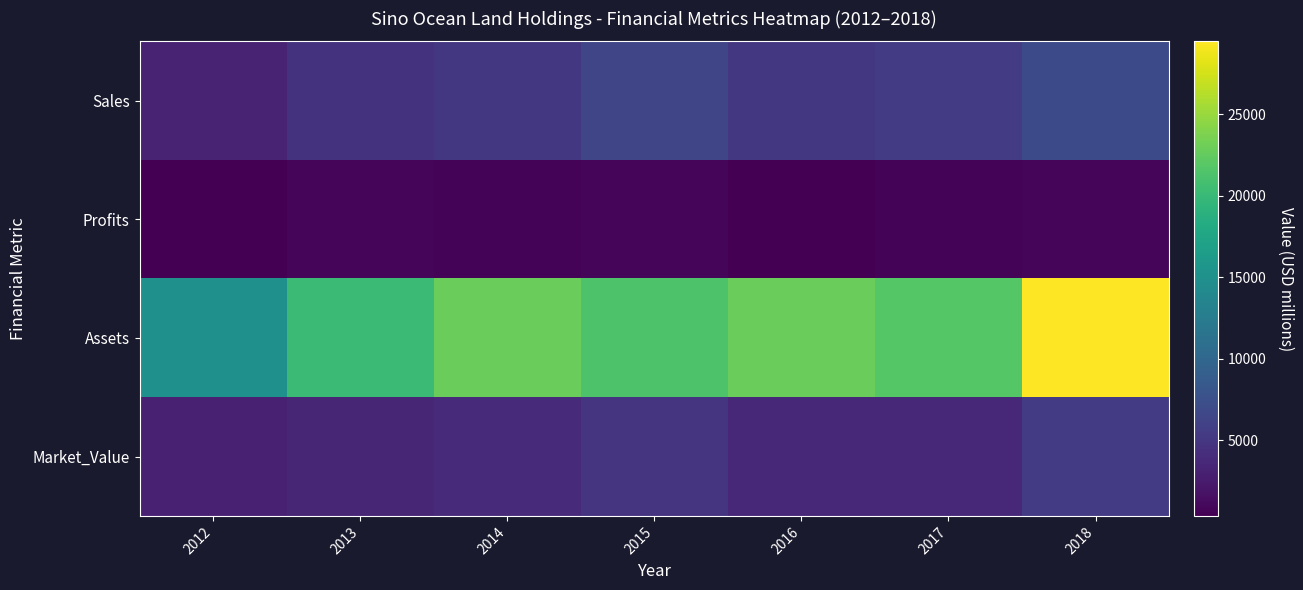

At 2017, list the series in order from largest to smallest.

Assets, Sales, Market_Value, Profits